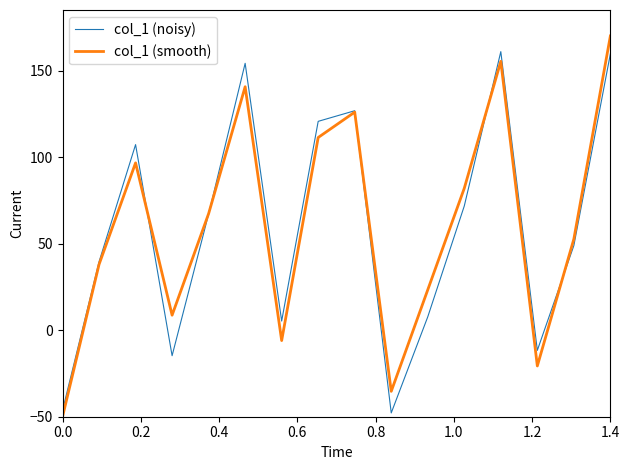

What is the maximum value shown in the chart?

170.0